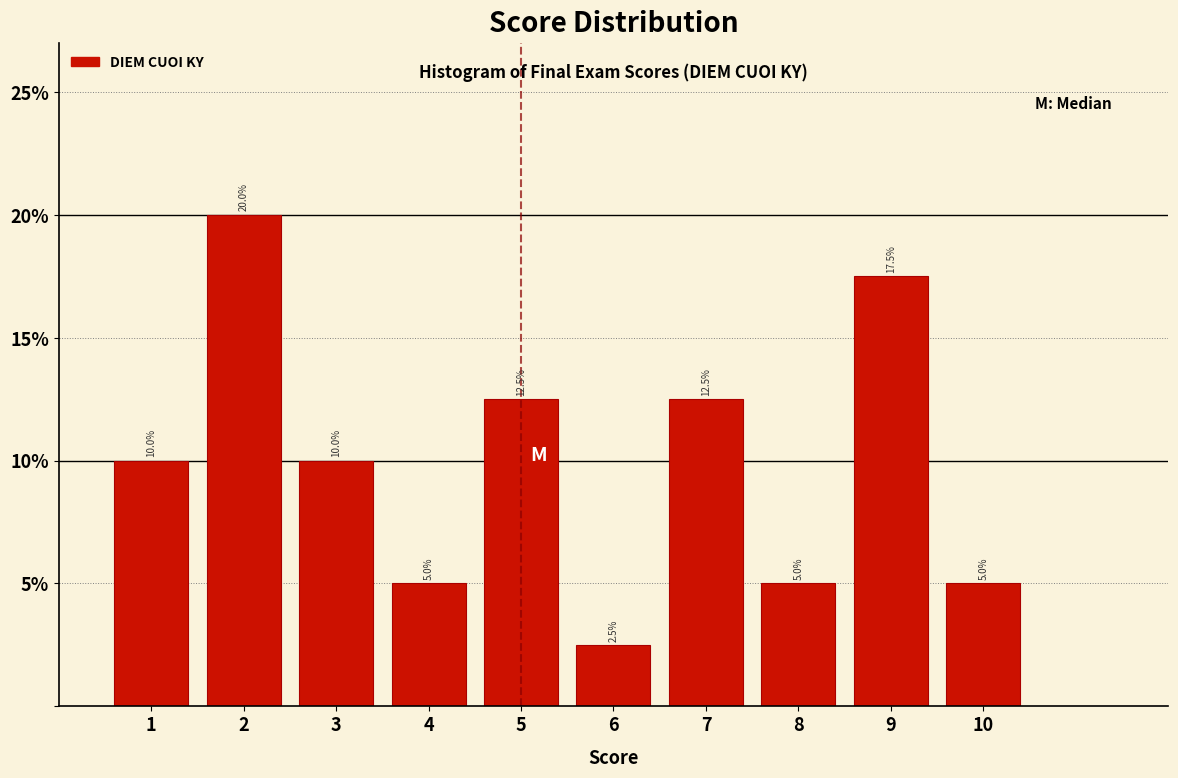

Reading left to right, transcribe this chart: for each bar, give the range it covers on the x-axis and its height.

0.5 to 1.5: 10.0
1.5 to 2.5: 20.0
2.5 to 3.5: 10.0
3.5 to 4.5: 5.0
4.5 to 5.5: 12.5
5.5 to 6.5: 2.5
6.5 to 7.5: 12.5
7.5 to 8.5: 5.0
8.5 to 9.5: 17.5
9.5 to 10.5: 5.0